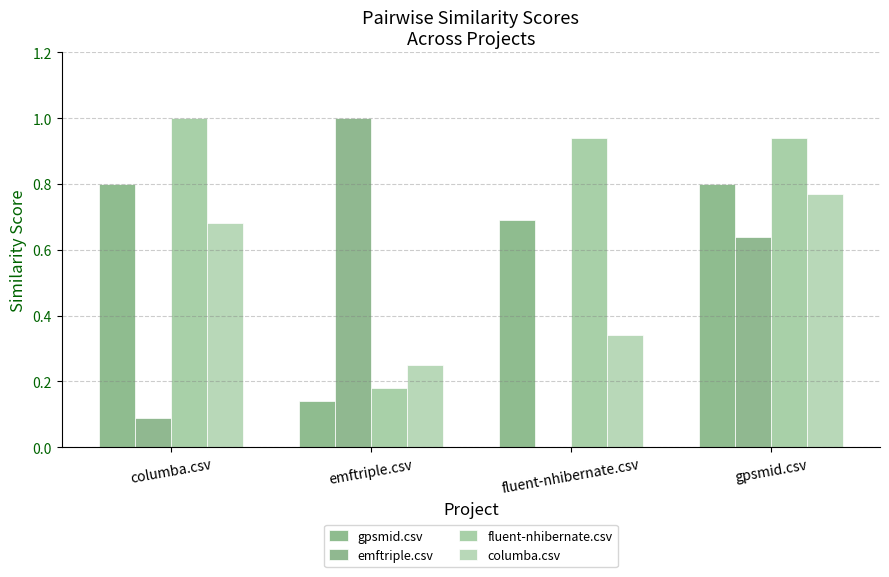

At which label is fluent-nhibernate.csv closest to 0?

emftriple.csv